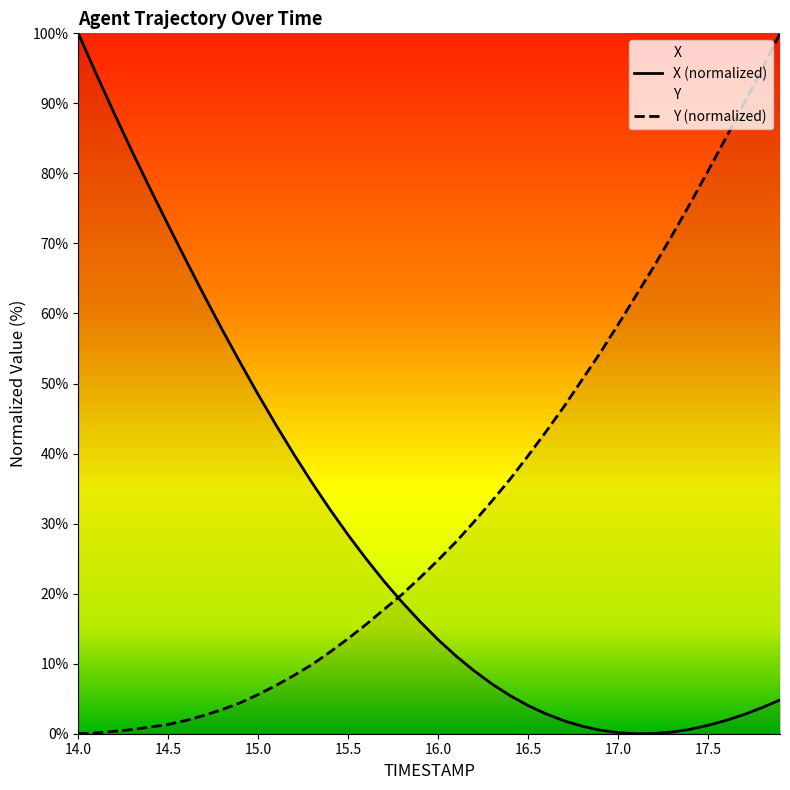

At which category is the sum across all series the highest?

17.9